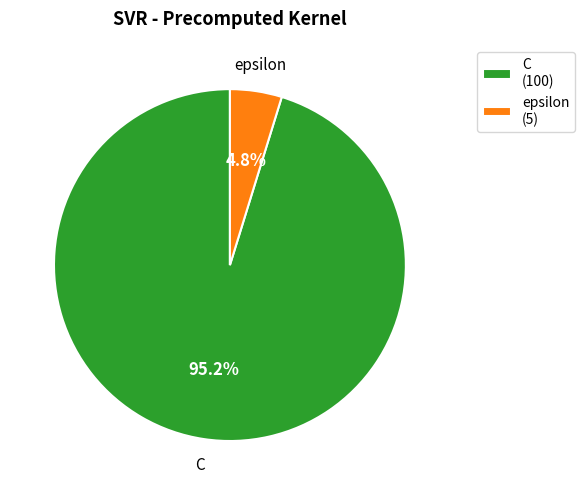

Which category has the biggest portion of the pie?

C